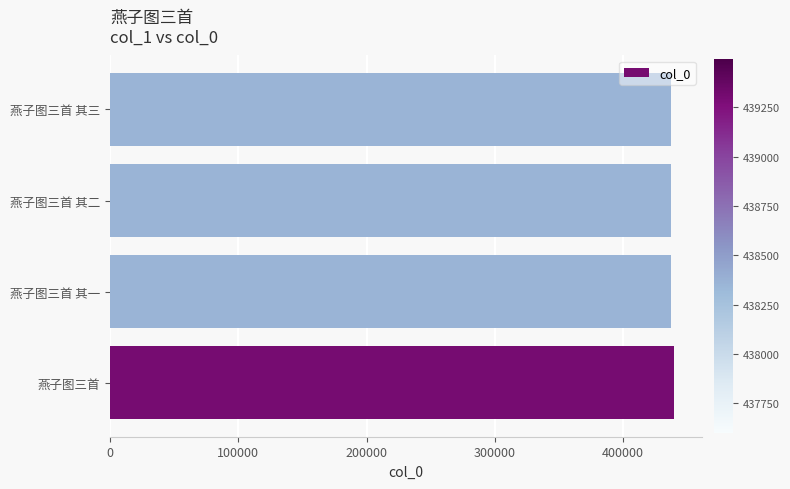

What is the greatest value displayed?

439494